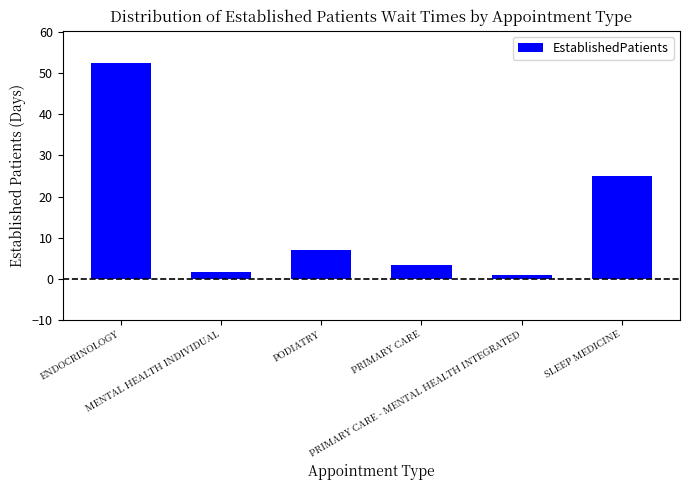

Which label corresponds to the largest value in the chart?

ENDOCRINOLOGY